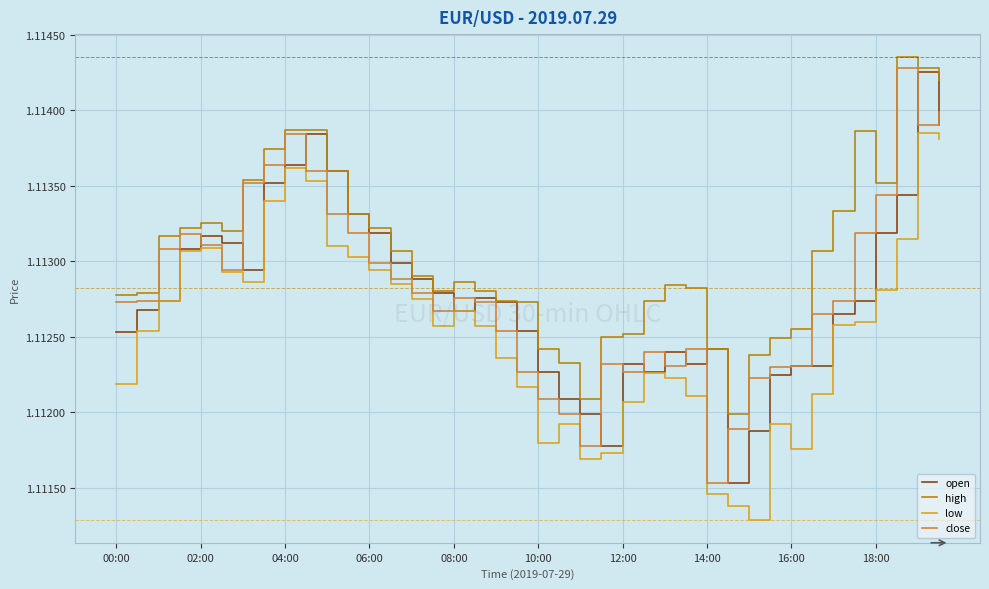

Which series has the largest total across all categories?

high